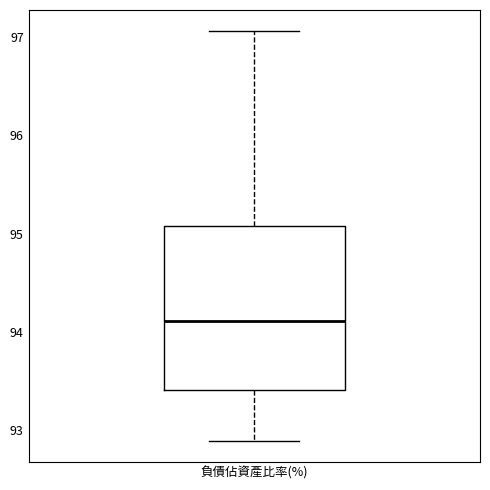

Read this box plot against the y-axis: the position of the median line, the range covered by the box, and the ends of both whiskers. The values are not printed on the chart, so give them approximately, as read against the axis.

median 94.1, box 93.4 to 95.1, whiskers 92.9 to 97.1